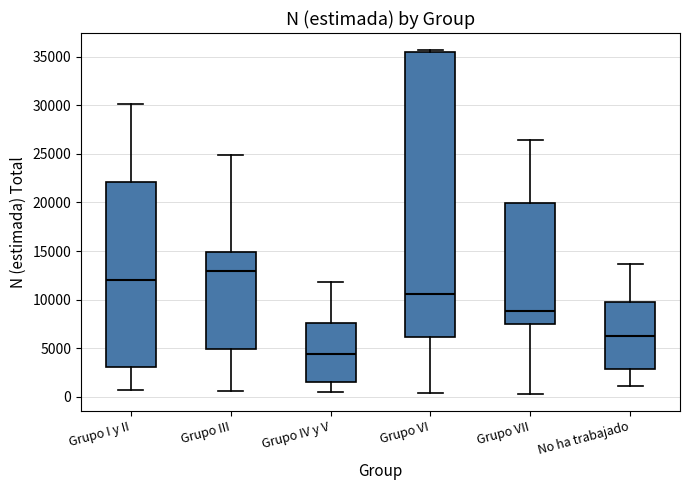

Reading left to right, read every box against the y-axis: the position of its median line, the range the box covers, and the ends of its whiskers. The values are not printed on the chart, so give them approximately, as read against the axis.

Grupo I y II: median 12000, box 3000 to 22000, whiskers 500 to 30000
Grupo III: median 13000, box 5000 to 15000, whiskers 500 to 25000
Grupo IV y V: median 4500, box 1500 to 7500, whiskers 500 to 12000
Grupo VI: median 10500, box 6000 to 35500, whiskers 500 to 35500 (just above the box's upper edge)
Grupo VII: median 9000, box 7500 to 20000, whiskers 500 to 26500
No ha trabajado: median 6500, box 3000 to 10000, whiskers 1000 to 13500